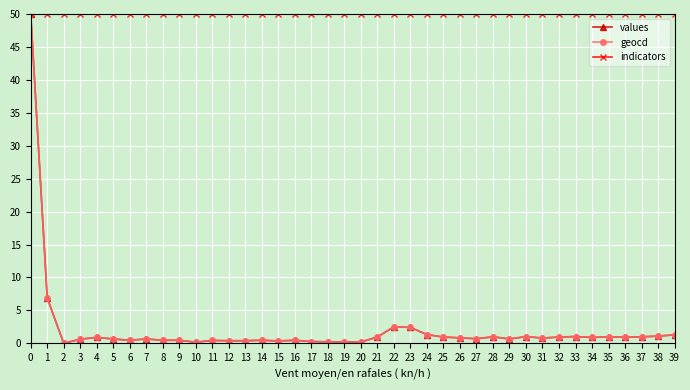

What is the value of the values point at the 21st from the left?

0.2